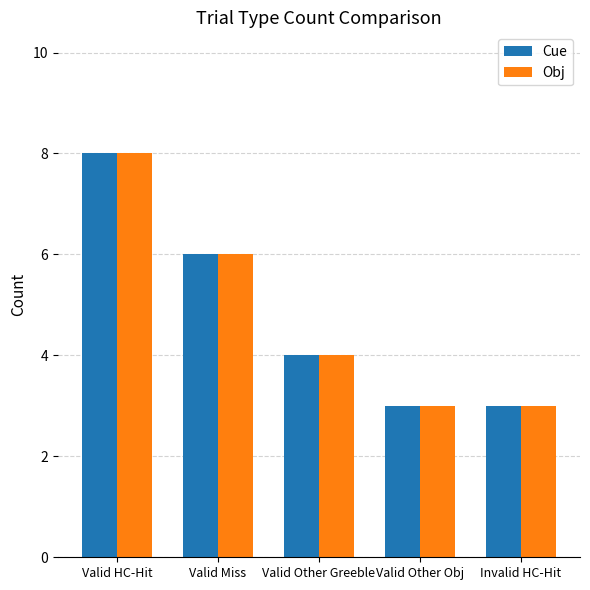

What is the minimum value for Obj?

3